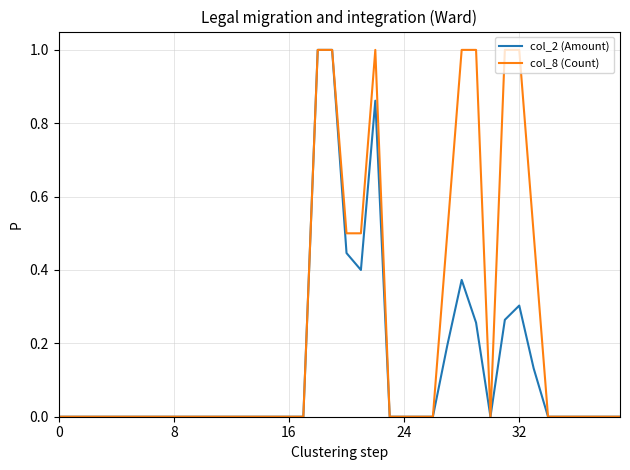

Rank the series by their average value, from lowest to highest.

col_2 (Amount), col_8 (Count)